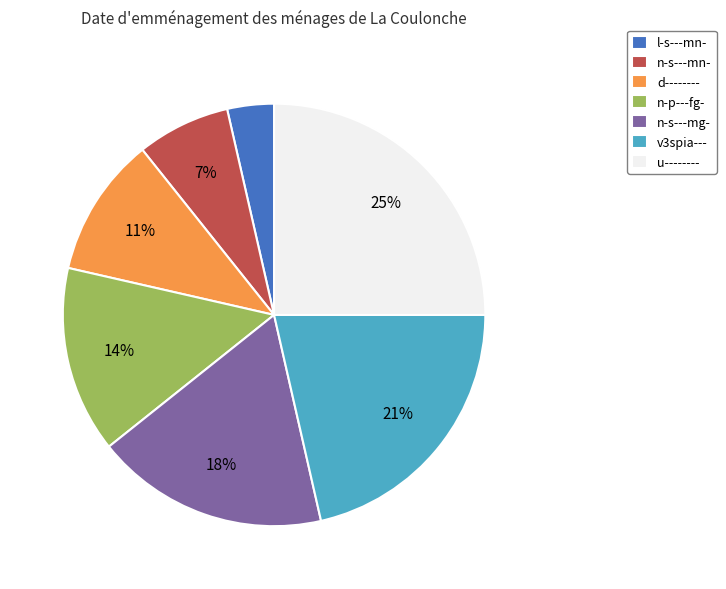

The n-s---mn- slice represents 7% of the pie. True or false?

True